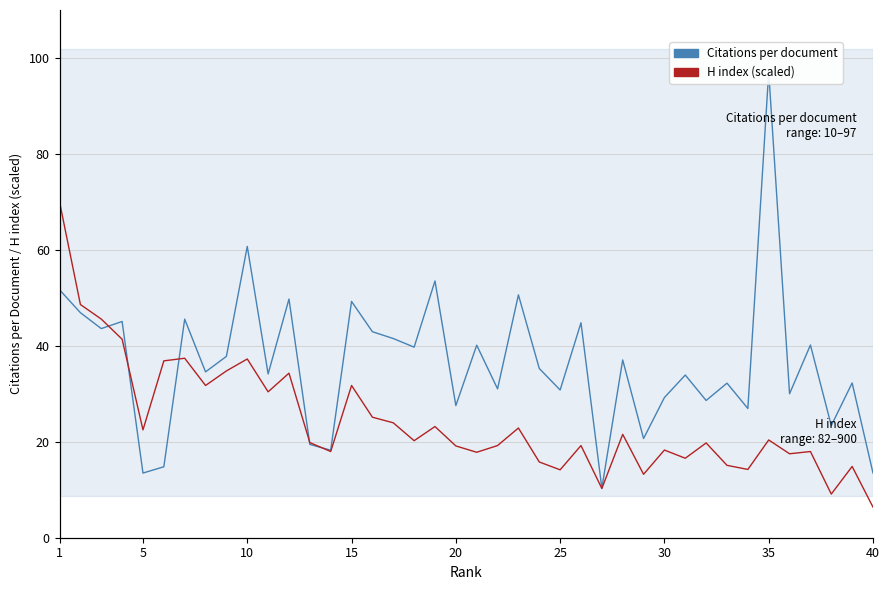

What is the value of the H index (scaled) point at the 34th from the left?

14.2